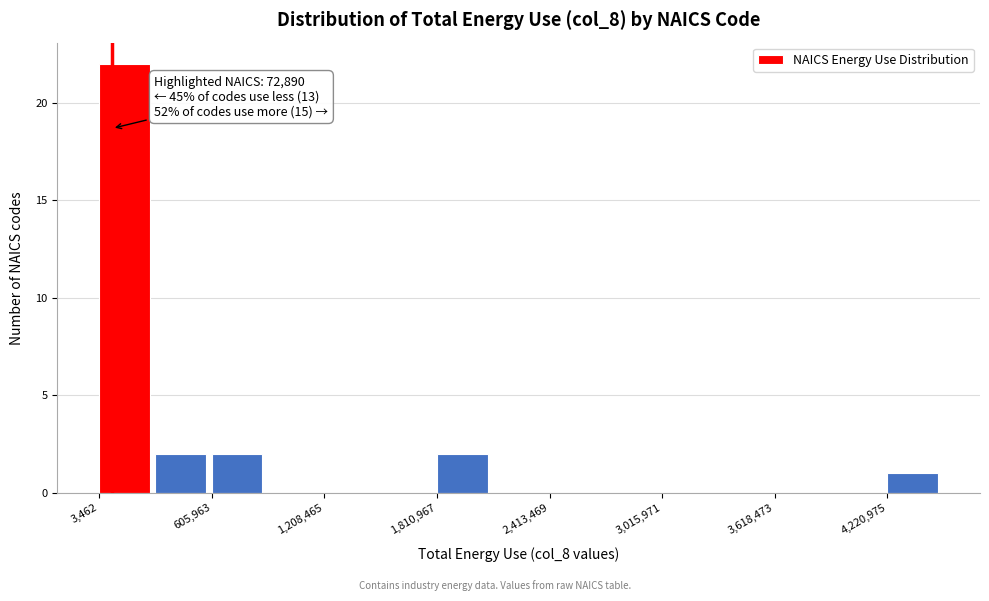

Read against the x-axis, roughly where is the centre of the tallest bar?

100000